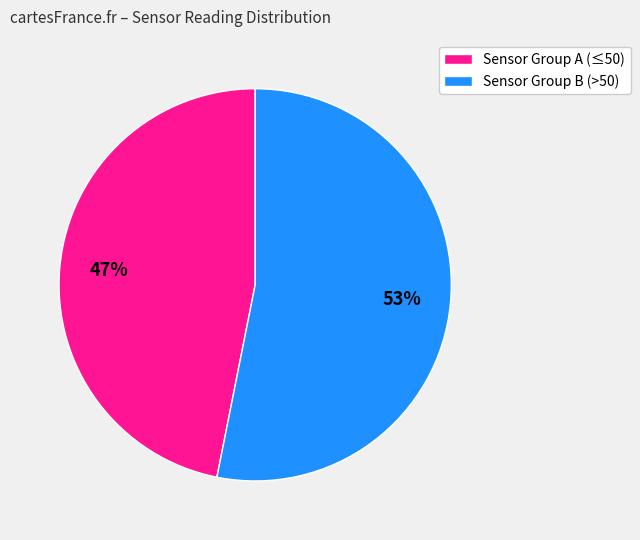

Rank the categories by value from highest to lowest.

Sensor Group B (>50), Sensor Group A (≤50)